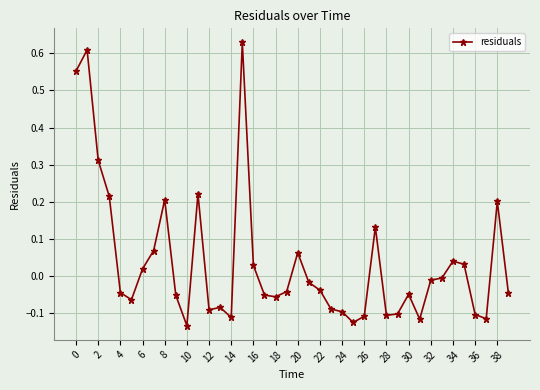

True or false: there are more than 1 points higher than both neighbors.

True